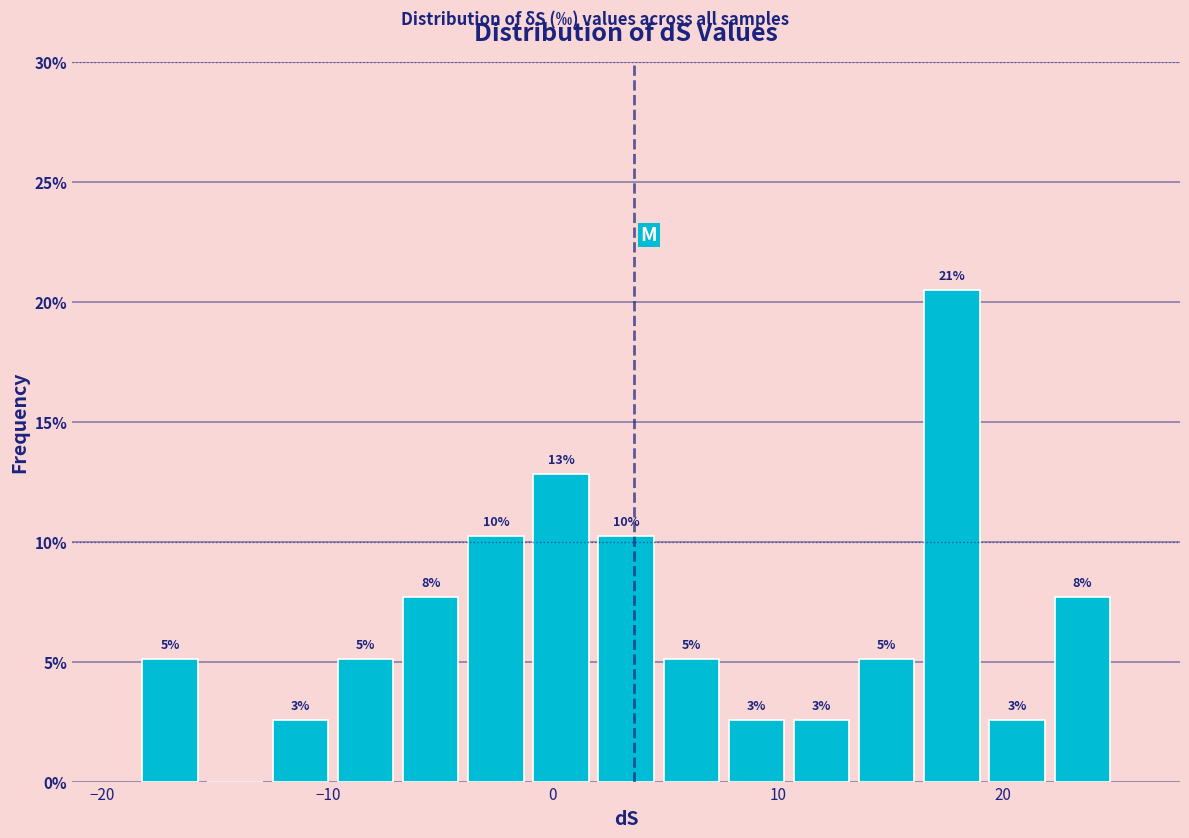

Read against the x-axis, roughly where is the centre of the tallest bar?

18